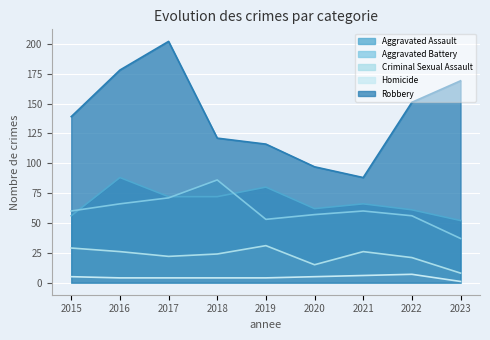

What is the sum of the Criminal Sexual Assault values at 2018 and 2019?

55